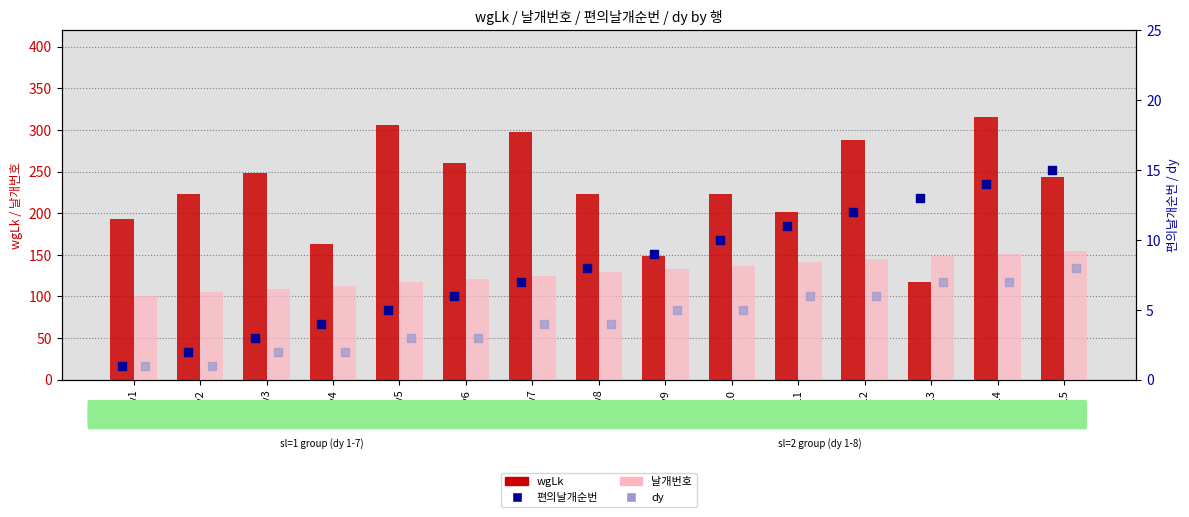

Which series contains the lowest Y value?

편의날개순번